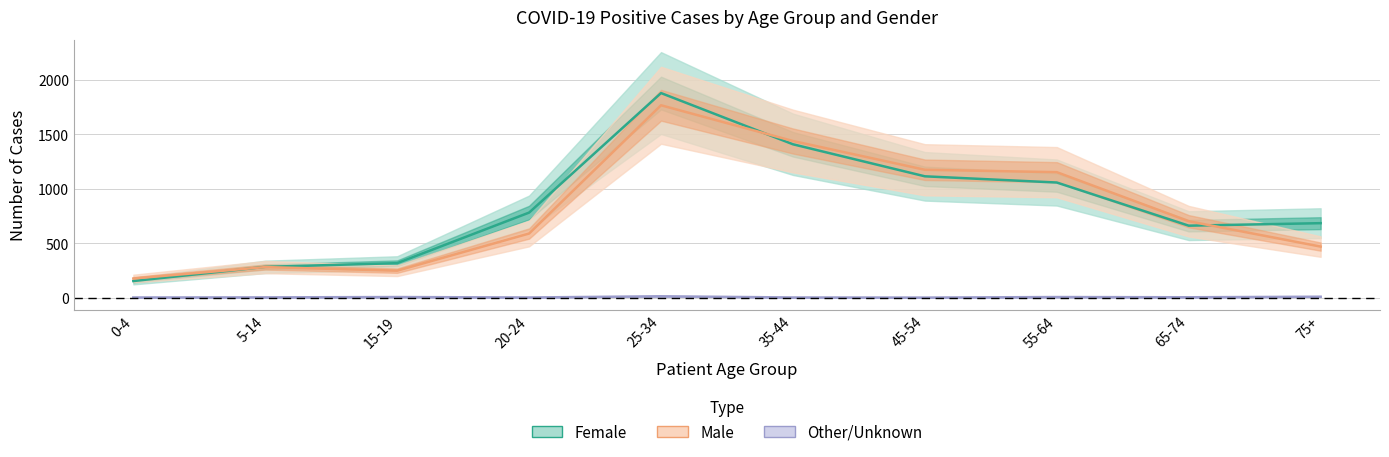

Between 25-34 and 35-44, which series saw the biggest shift?

Female